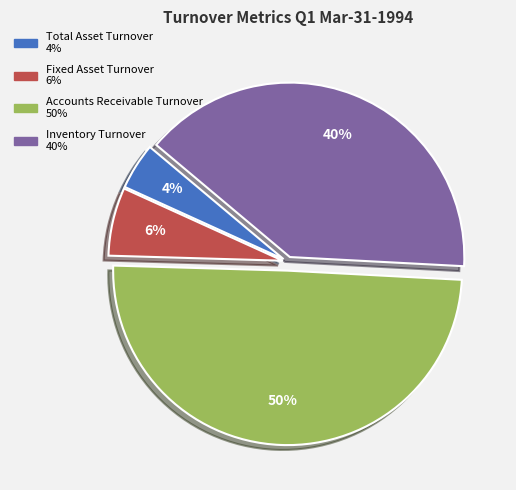

Does Fixed Asset Turnover account for over 50% of the chart?

No